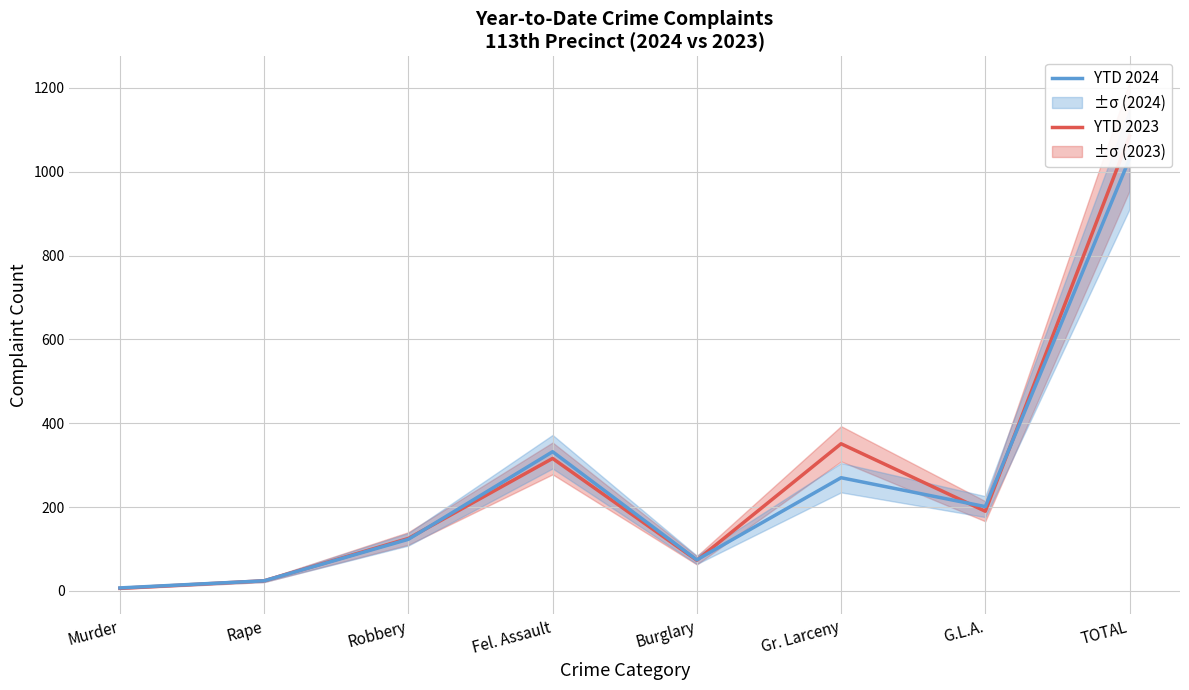

Is the value of YTD 2023 at Gr. Larceny greater than the value of YTD 2024 at Fel. Assault?

Yes